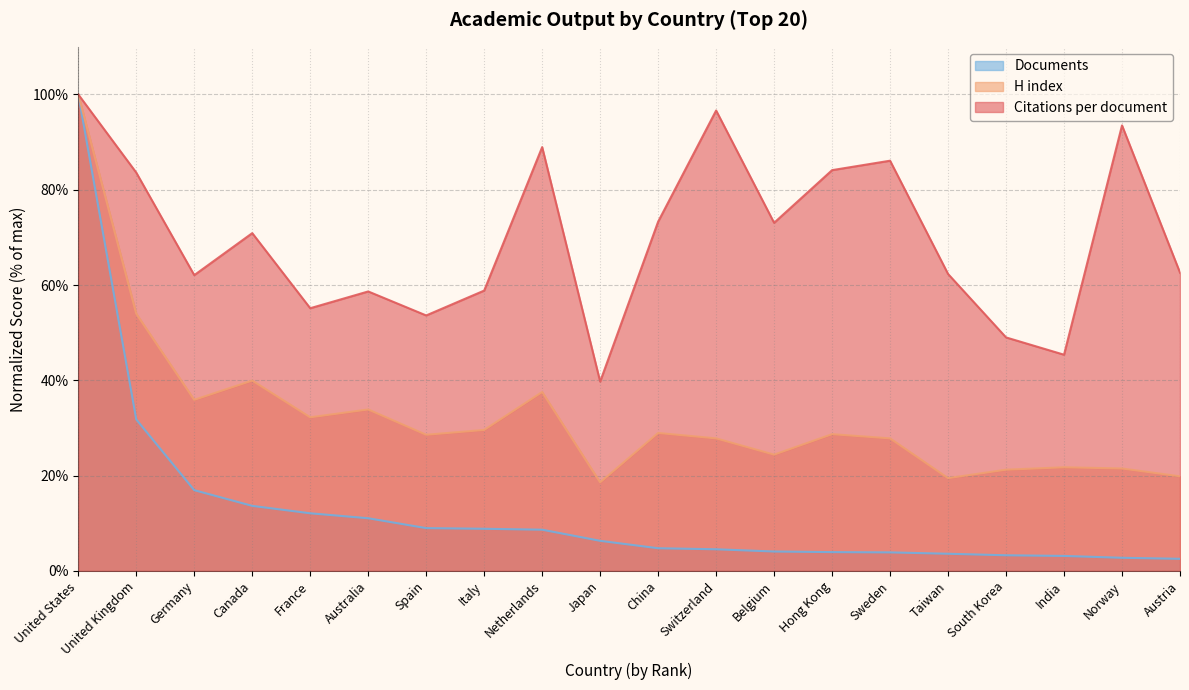

True or false: H index and Documents cross at least once.

False